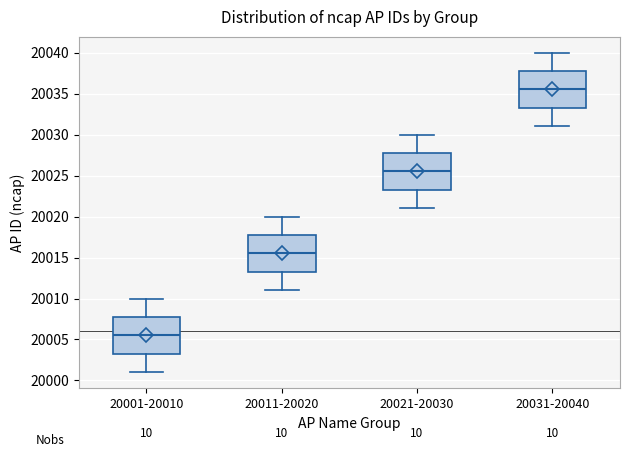

Which box's median line is the lowest?

20001-20010